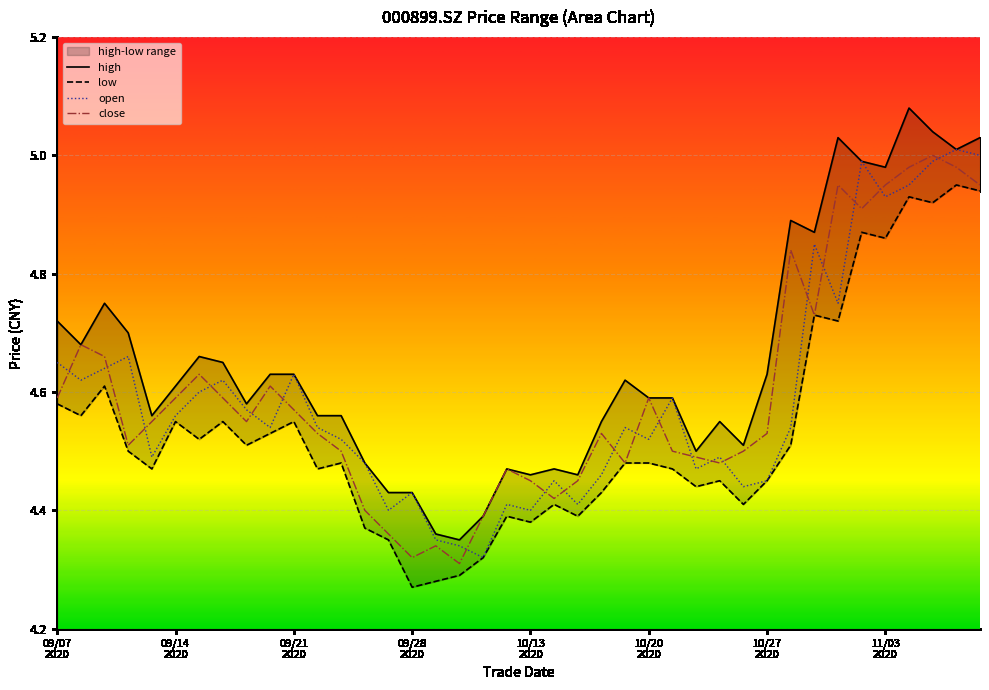

What is the greatest value displayed?

5.1